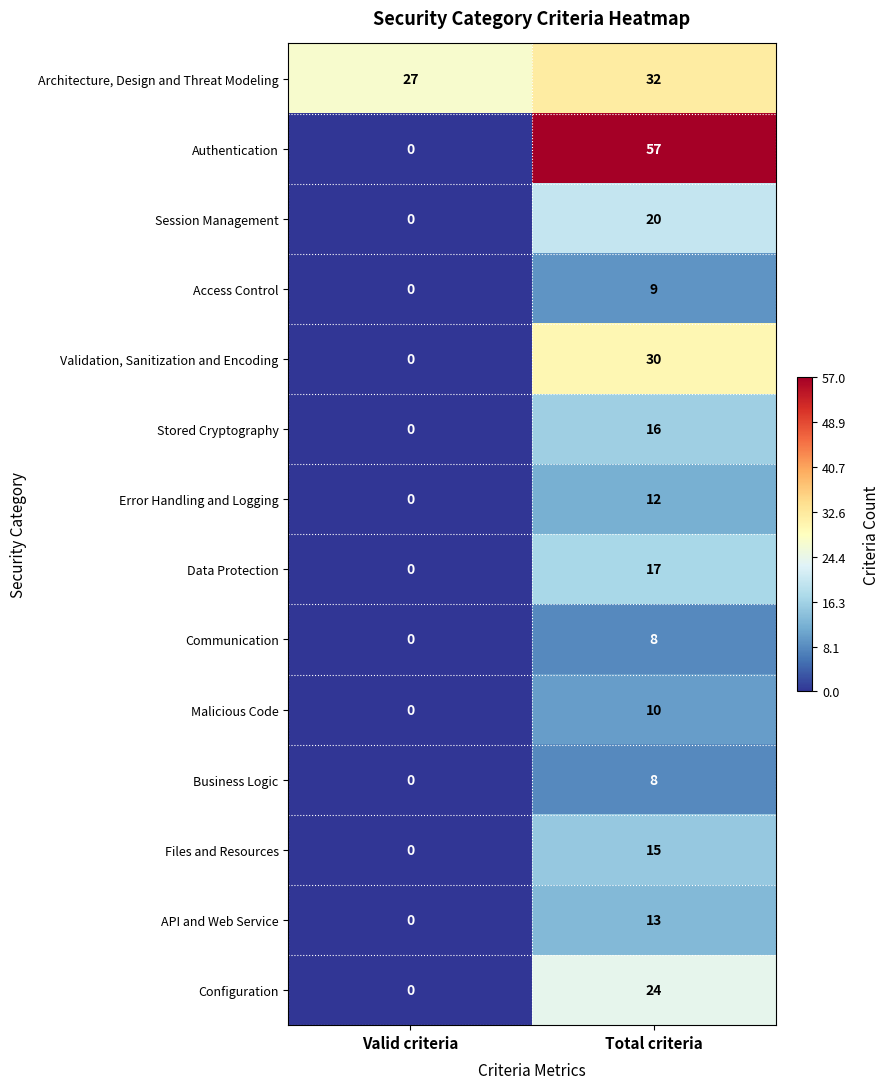

Rank the categories by Access Control value from highest to lowest.

Total criteria, Valid criteria